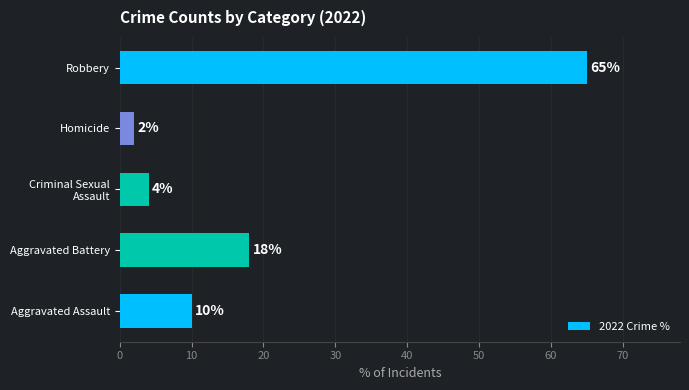

At which label is the value closest to 33?

Aggravated Battery